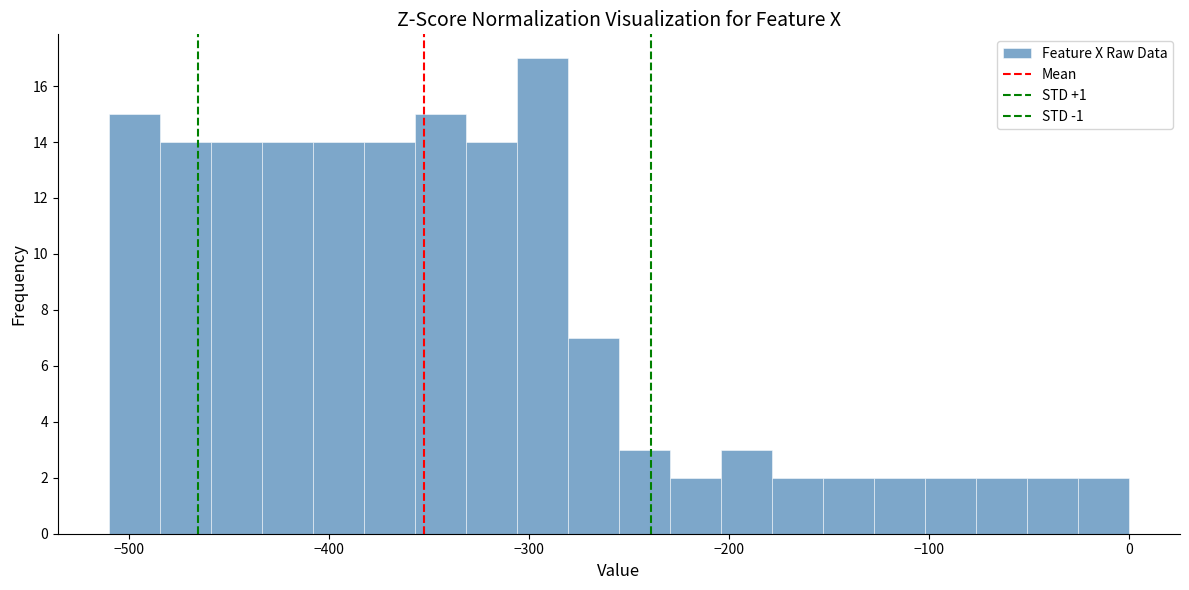

Around what value on the x-axis is the tallest bar? Give the approximate position of its centre, as read against the axis.

-290